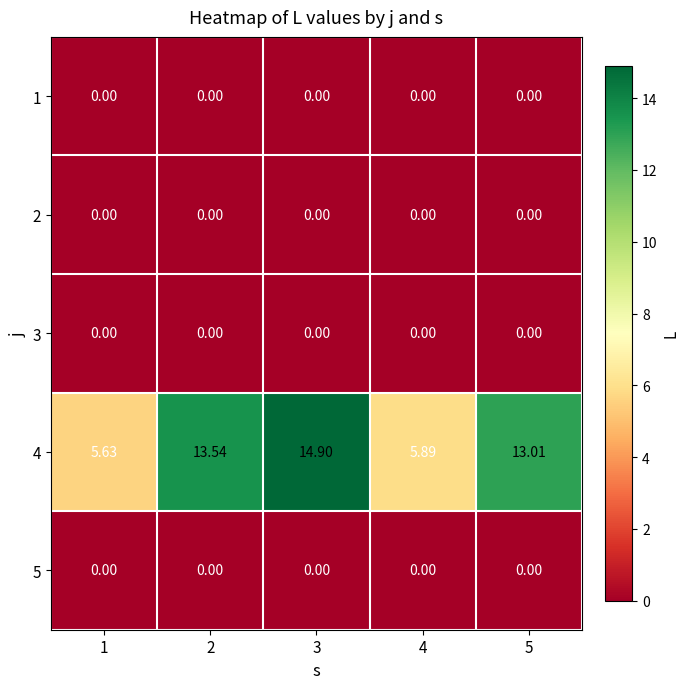

Is the value of 4 at 5 greater than the value of 5 at 4?

Yes